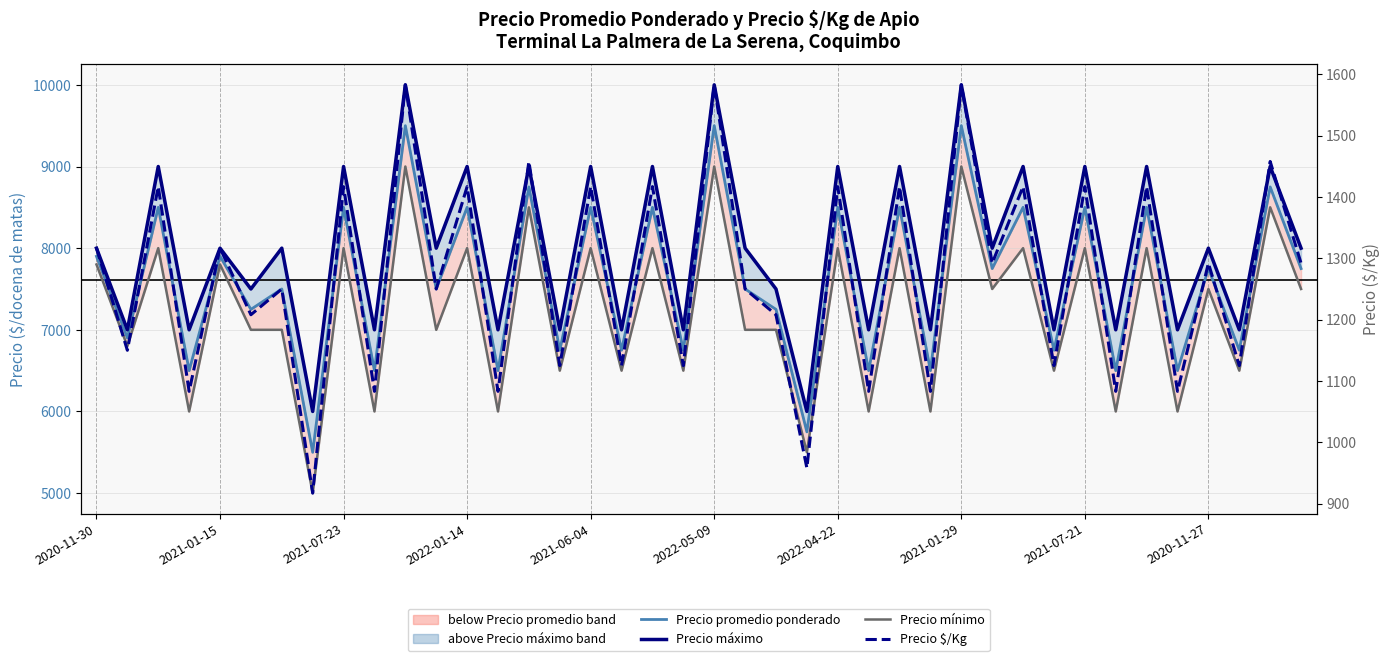

What is the lowest value of the Precio máximo (observations) series?

6000